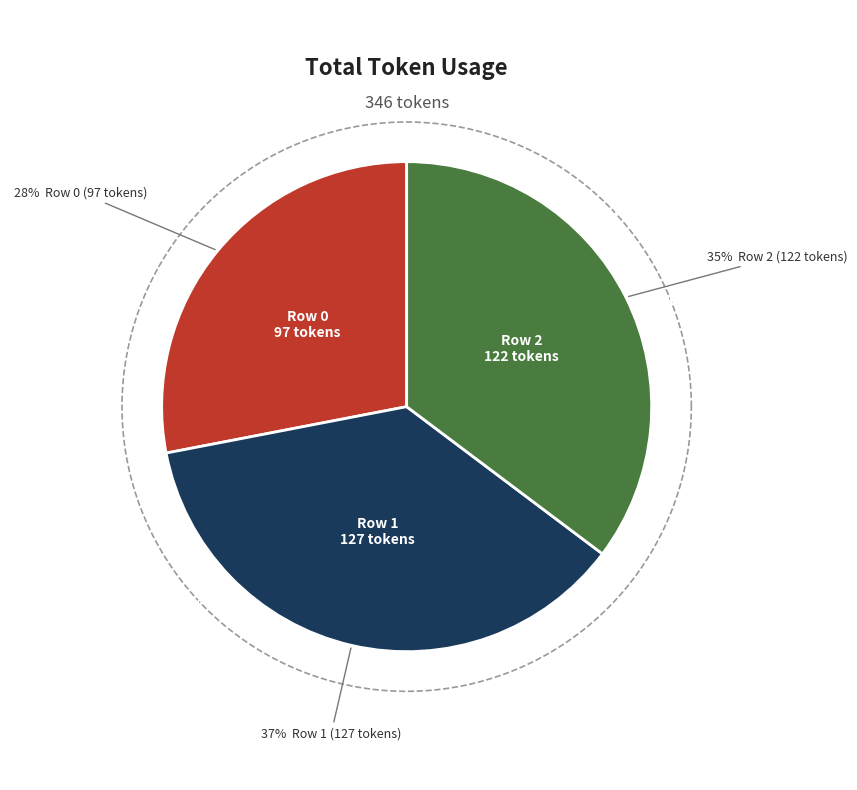

Is Row 1 the majority of the pie?

No